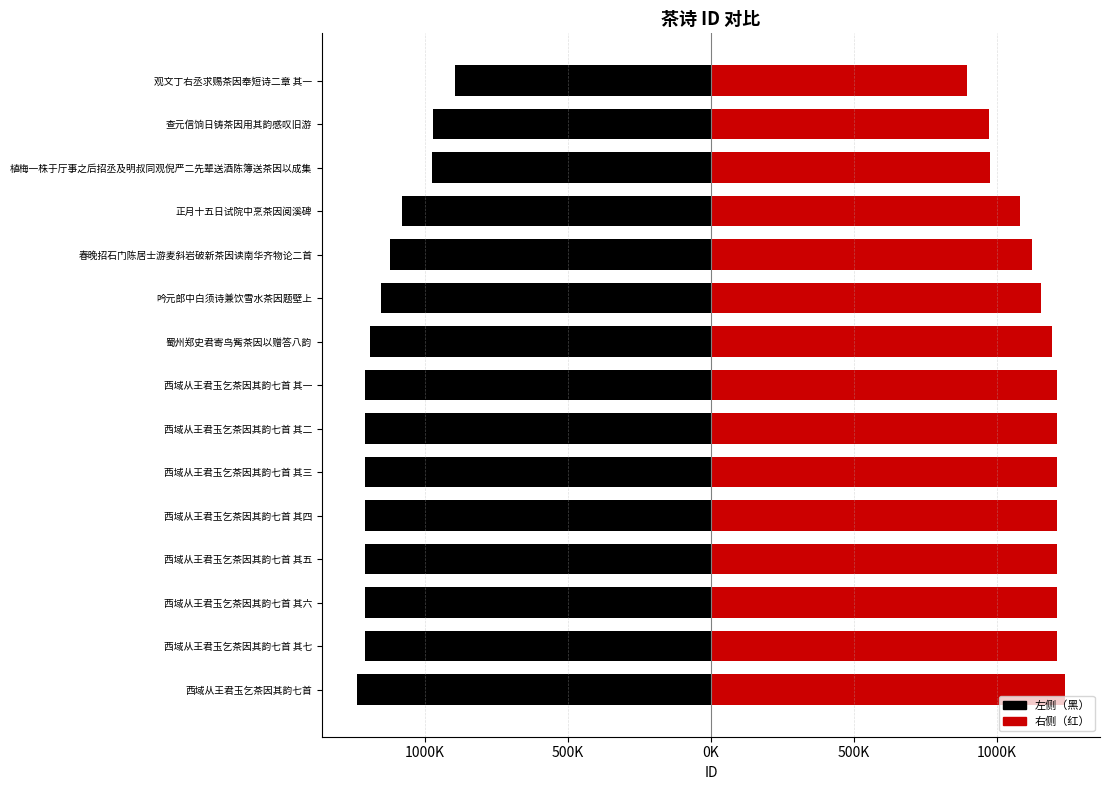

What is the highest value of the 左侧（黑） series?

-893820